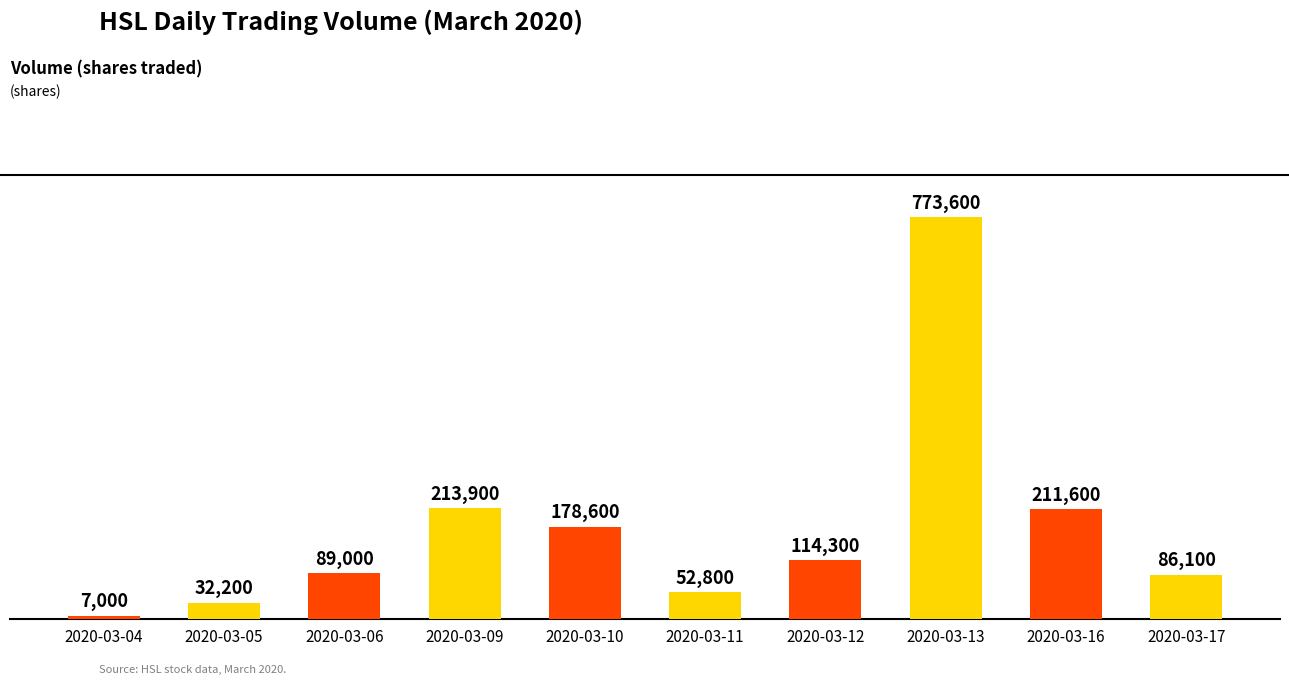

What is the change in value from 2020-03-05 to 2020-03-16?

+179400